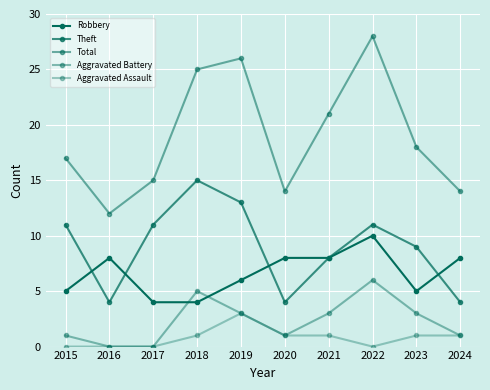

Where is Total nearest to the value 20?

2021